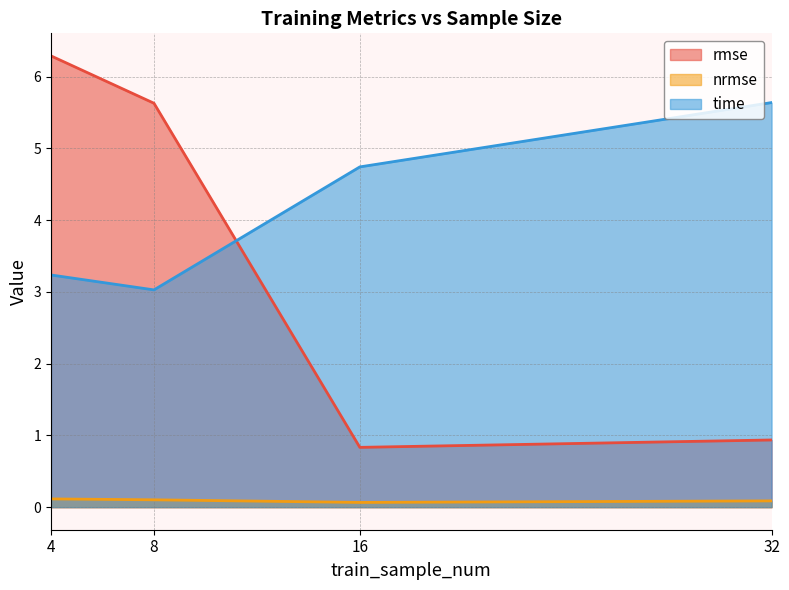

Count the number of categories in the chart.

4